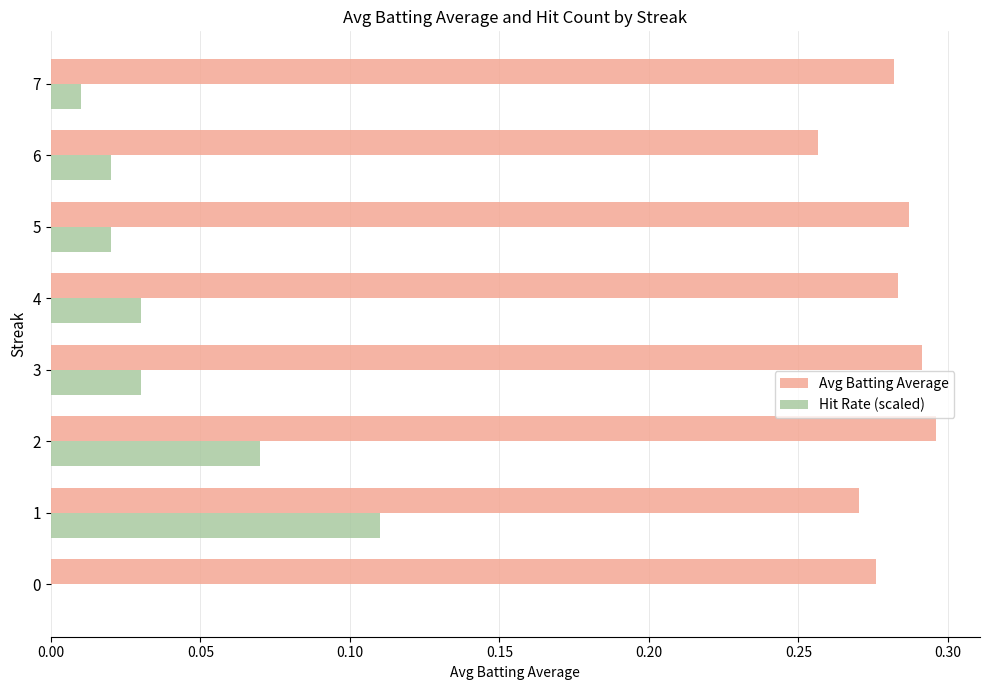

Which series changed the most between 2 and 3?

Hit Rate (scaled)